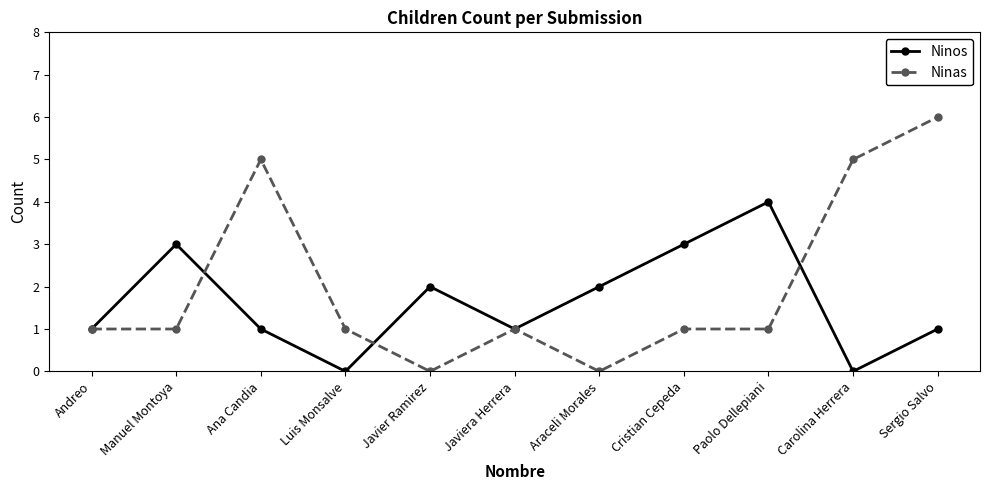

The Ninas series shows 0 at Javiera Herrera. True or false?

False